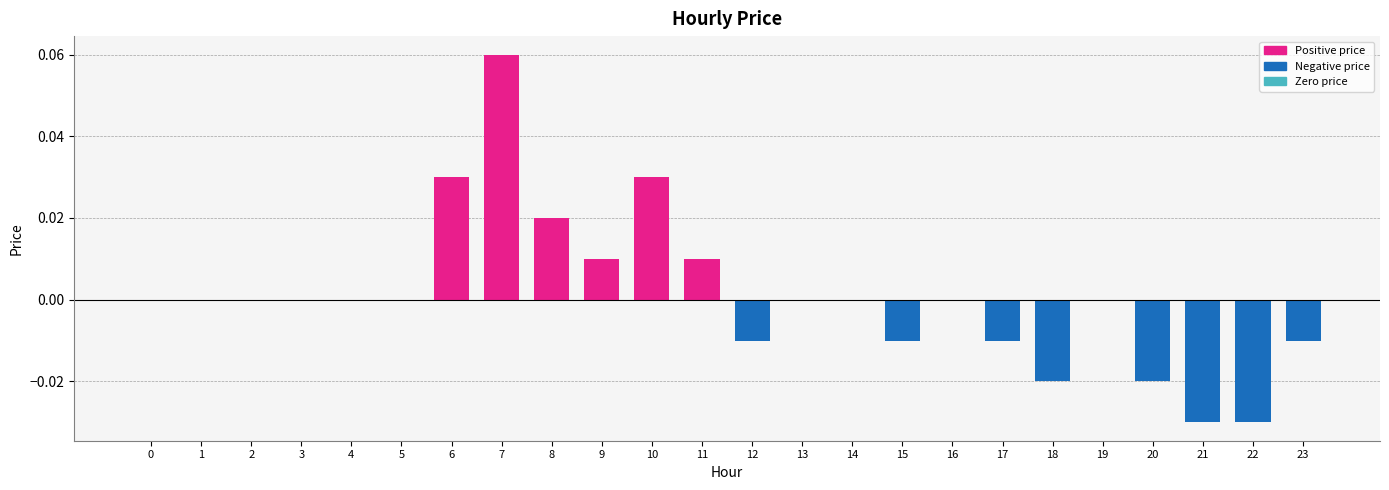

True or false: the data shows 0.1 at 3.

False